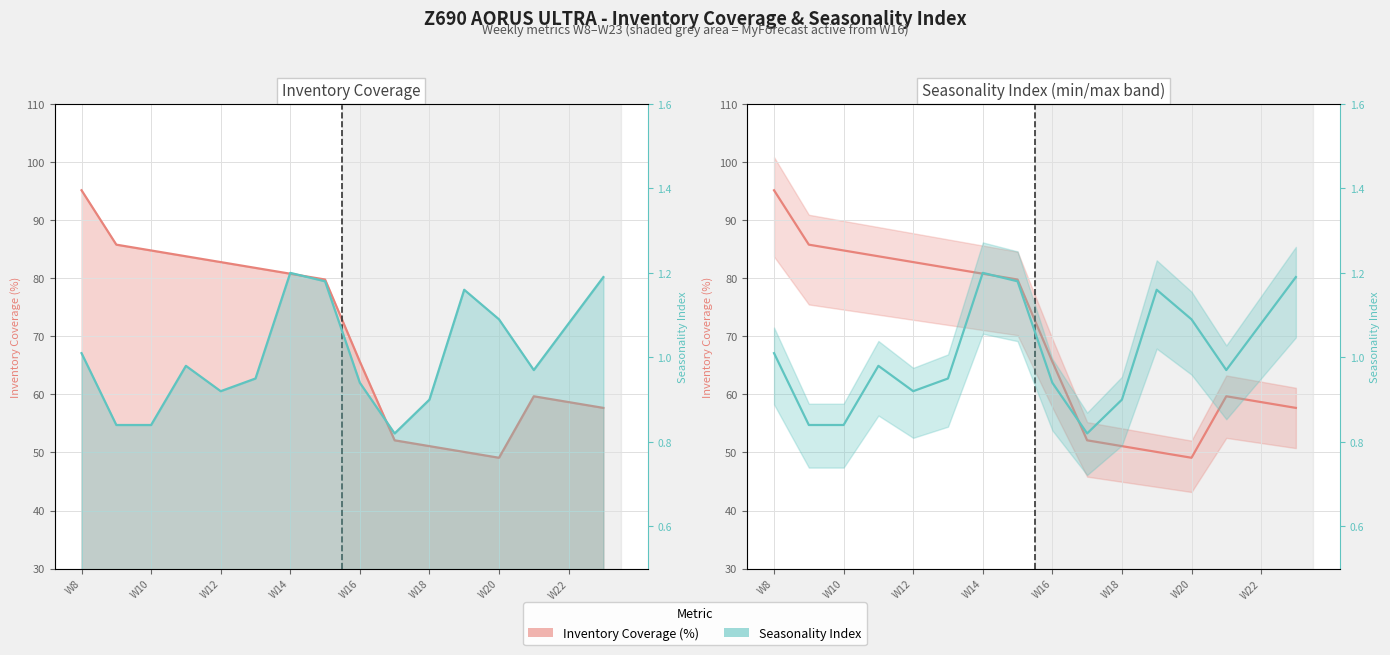

Rank the series at 15 from highest to lowest value.

Inventory Coverage, Seasonality Index